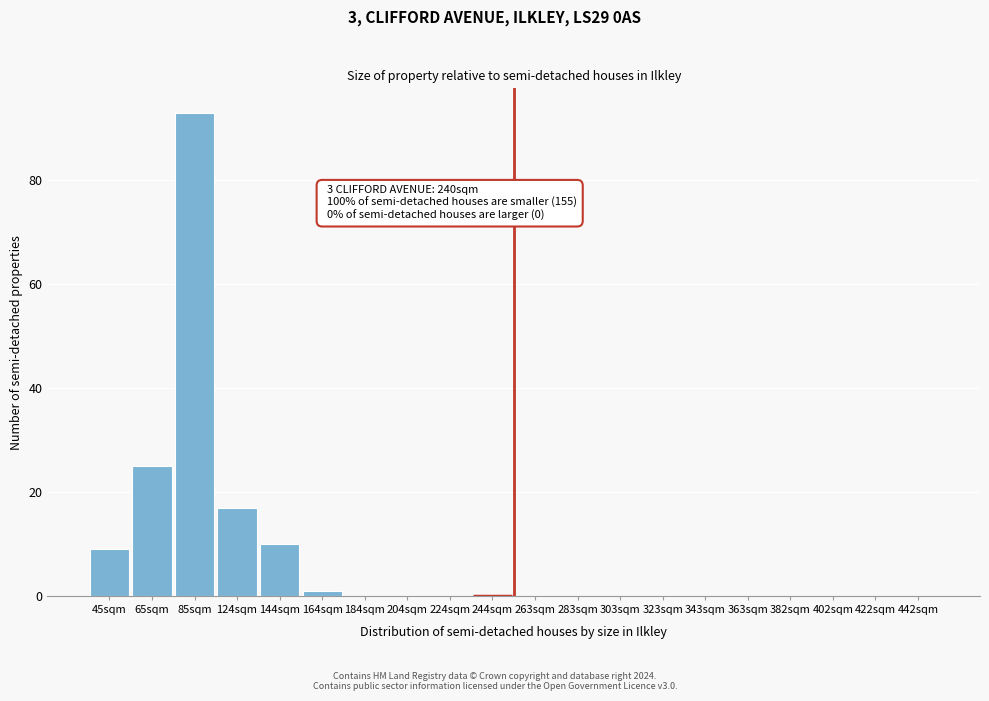

Reading left to right, transcribe all the data shown in this chart.

45sqm=9	65sqm=25	85sqm=93	124sqm=17	144sqm=10	164sqm=1	184sqm=0	204sqm=0	224sqm=0	244sqm=0	263sqm=0	283sqm=0	303sqm=0	323sqm=0	343sqm=0	363sqm=0	382sqm=0	402sqm=0	422sqm=0	442sqm=0